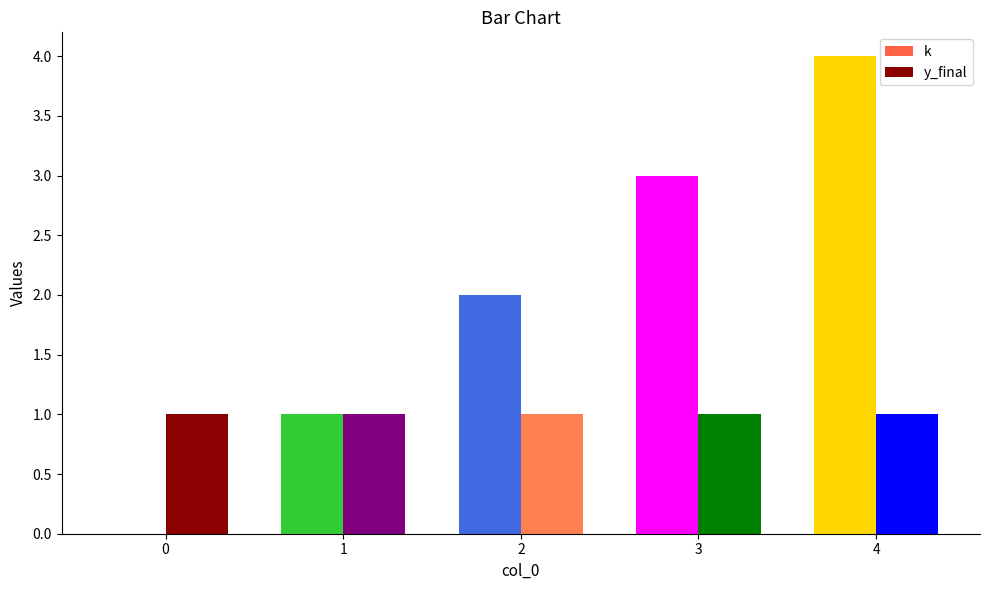

The k series shows 4 at 4. True or false?

True